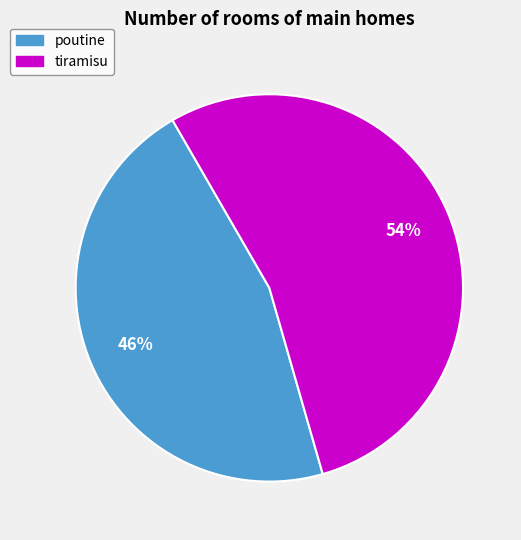

Which has a higher value, tiramisu or poutine?

tiramisu